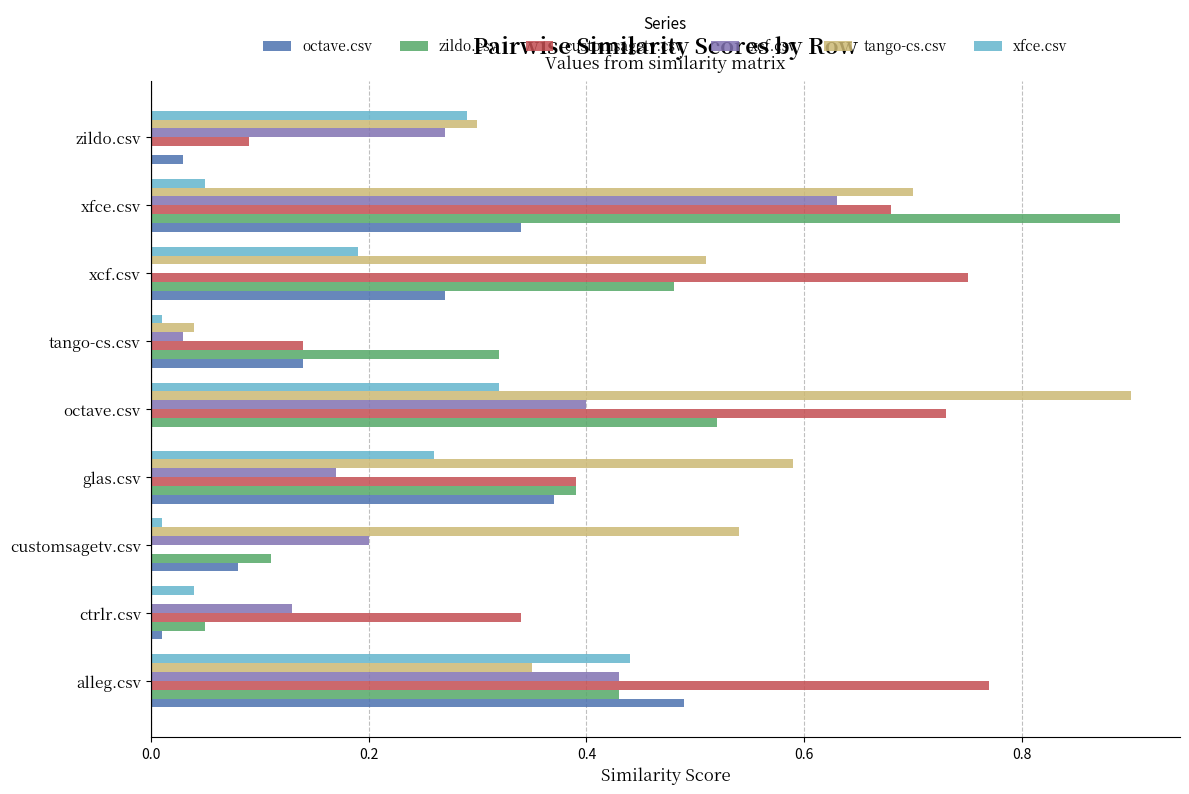

What is the total value across all series at glas.csv?

2.2